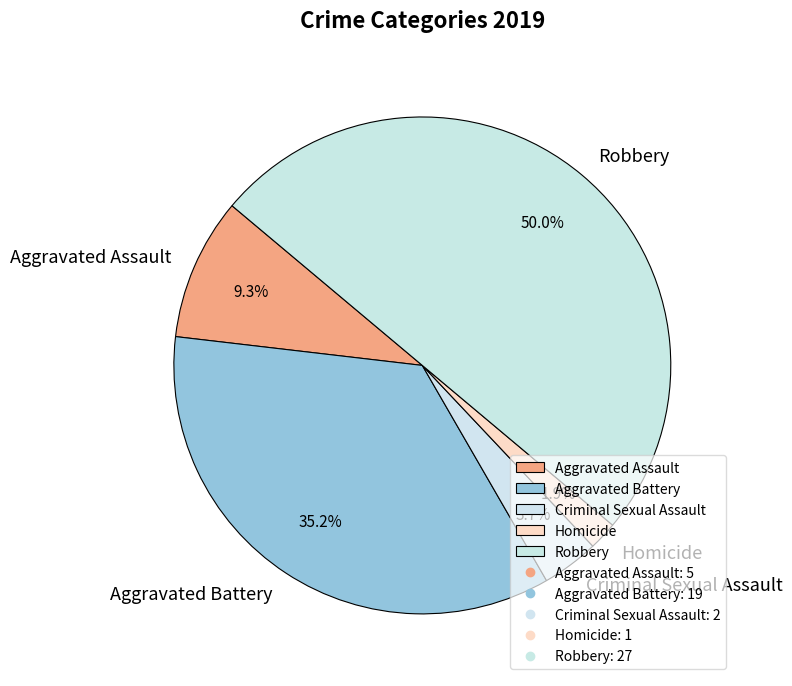

Combined, do Aggravated Assault and Homicide account for over 50%?

No